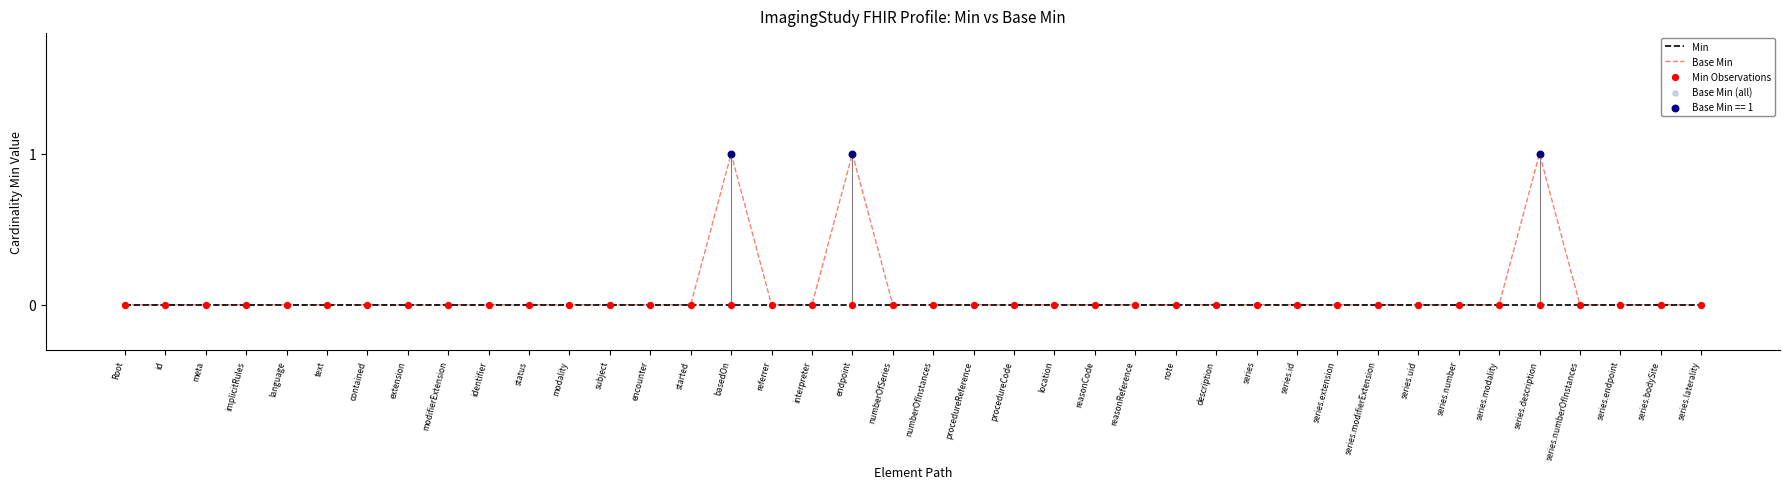

Rank the series by their maximum value, from highest to lowest.

Base Min, Min